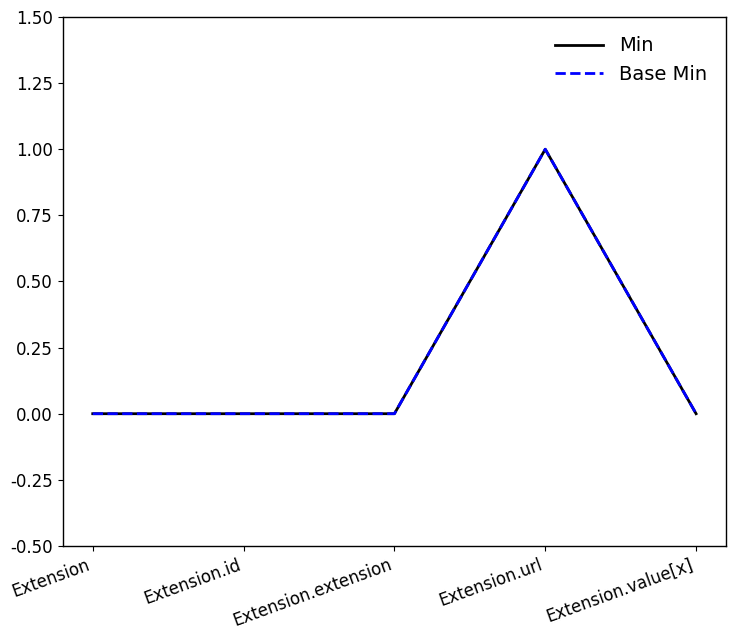

Between Extension.extension and Extension.id, which is larger?

Extension.extension